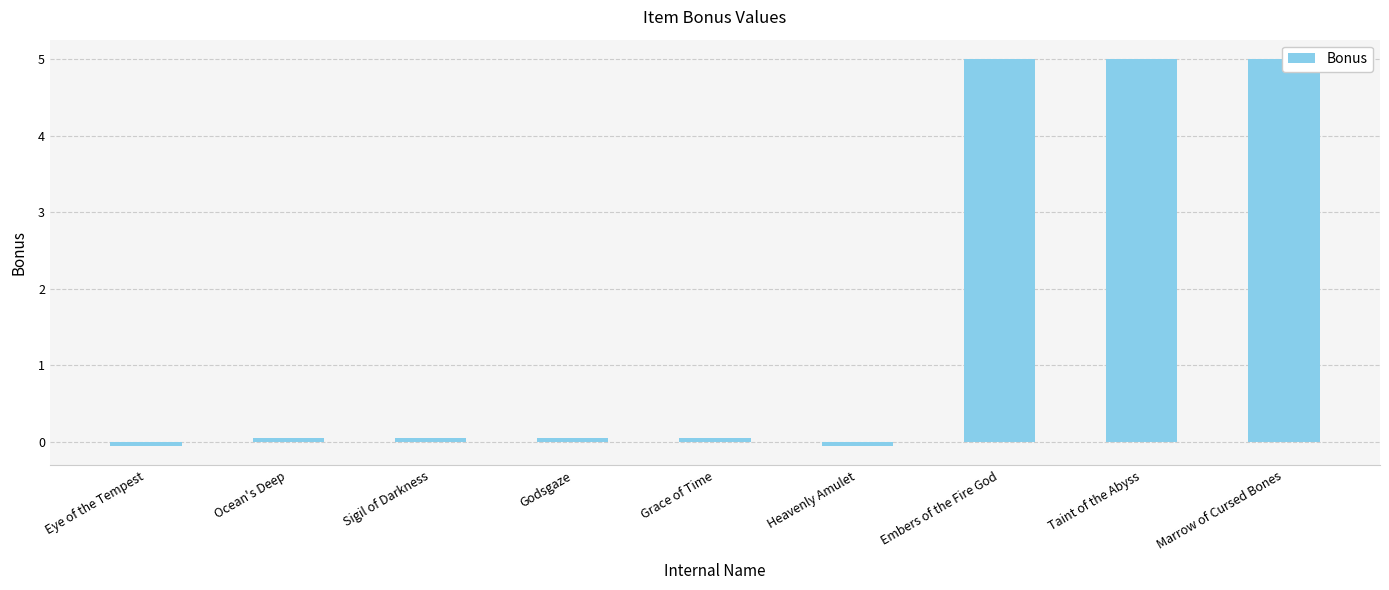

What is the average value?

1.7